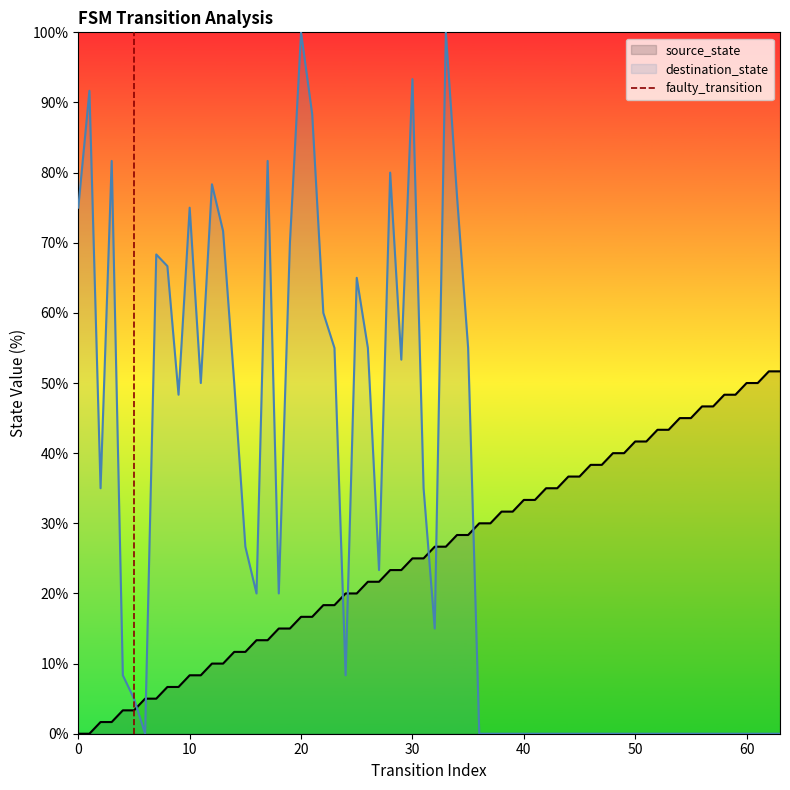

Is it true that destination_state equals 69.2 at 40?

False